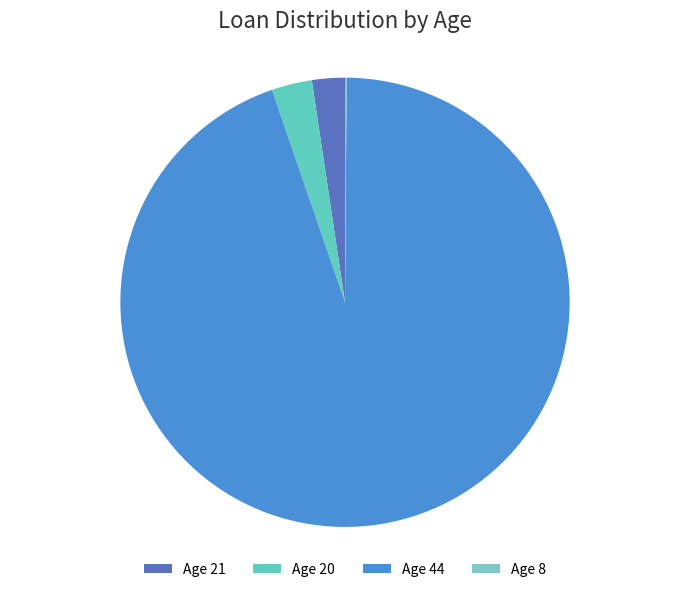

The Age 44 slice represents 80% of the pie. True or false?

False